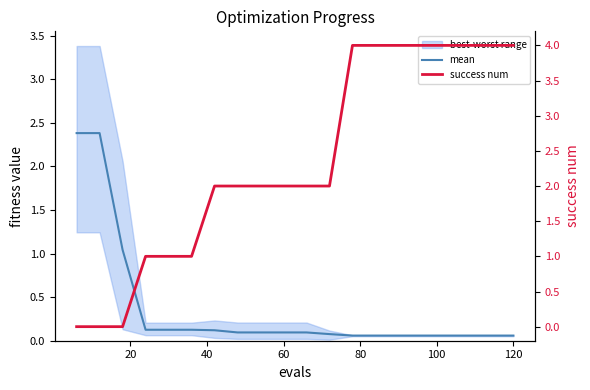

Count the number of categories in the chart.

20